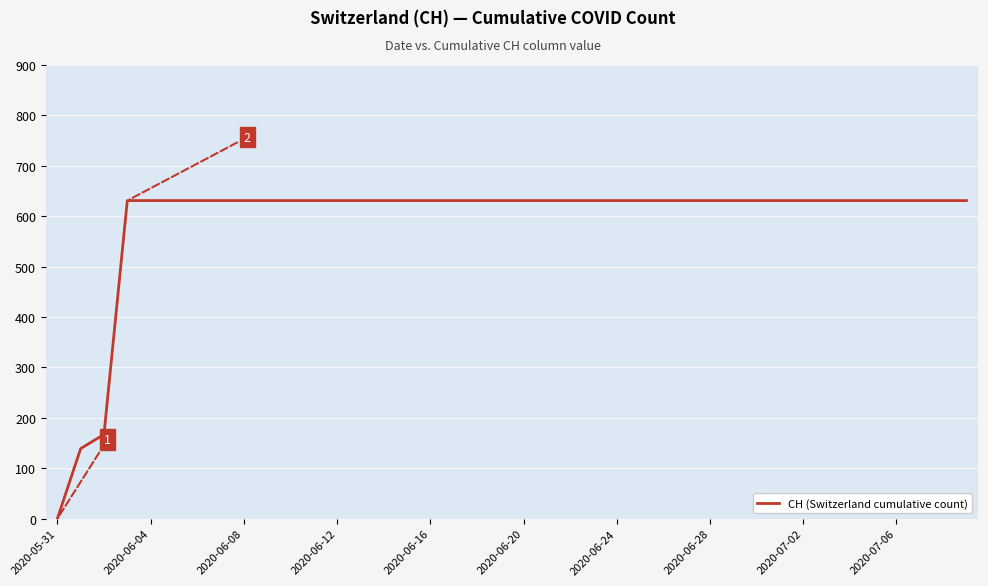

What is the difference between the maximum and minimum values?

631